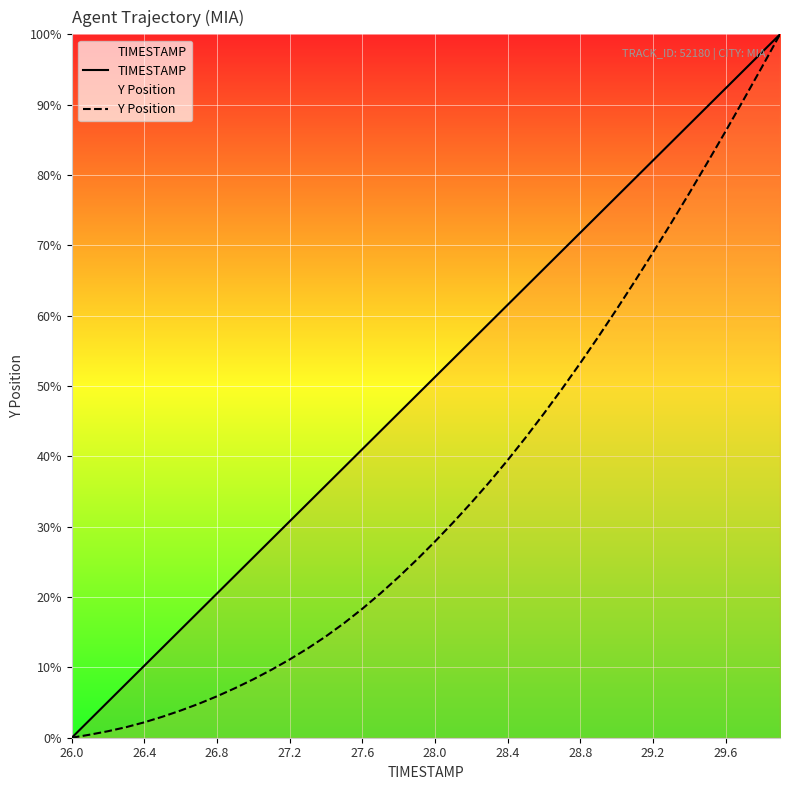

What is the value of the TIMESTAMP point at the 38th from the left?

94.9